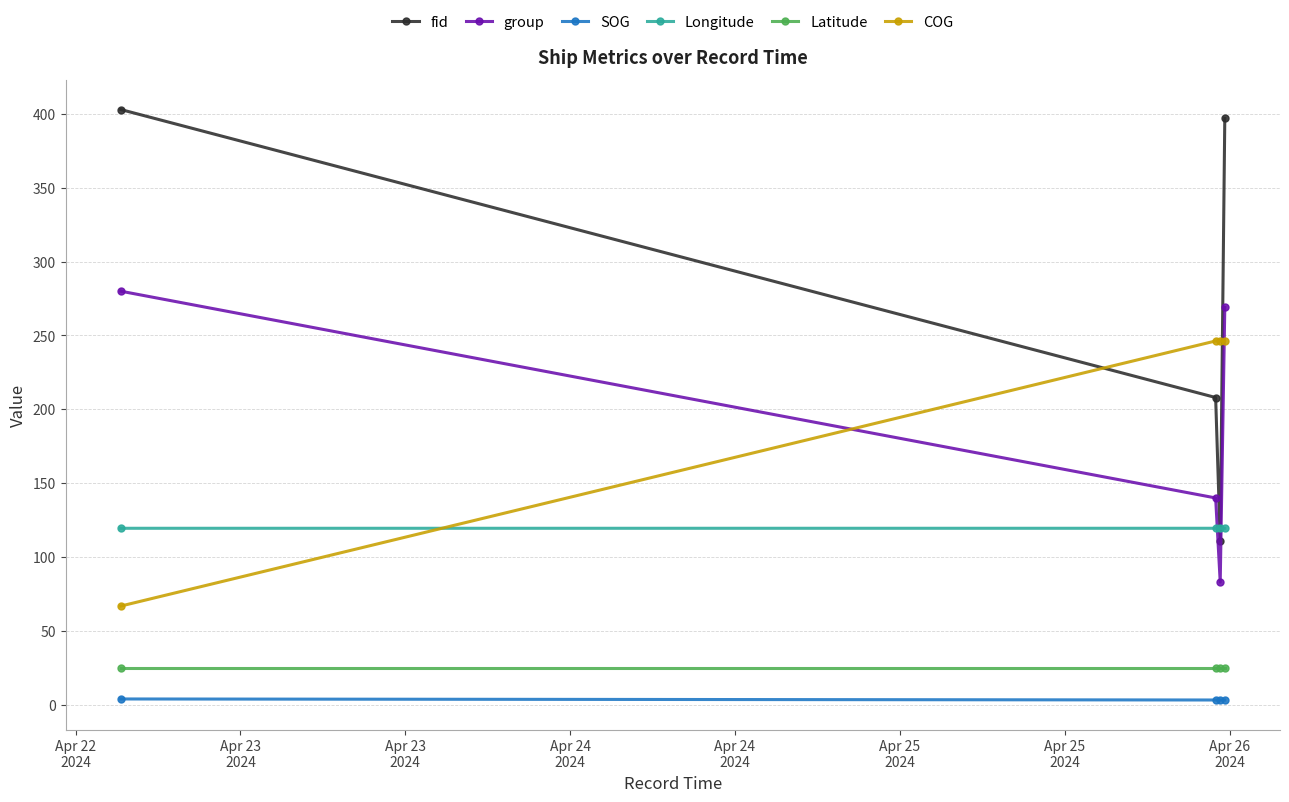

True or false: fid has more than 1 interior local peaks.

False